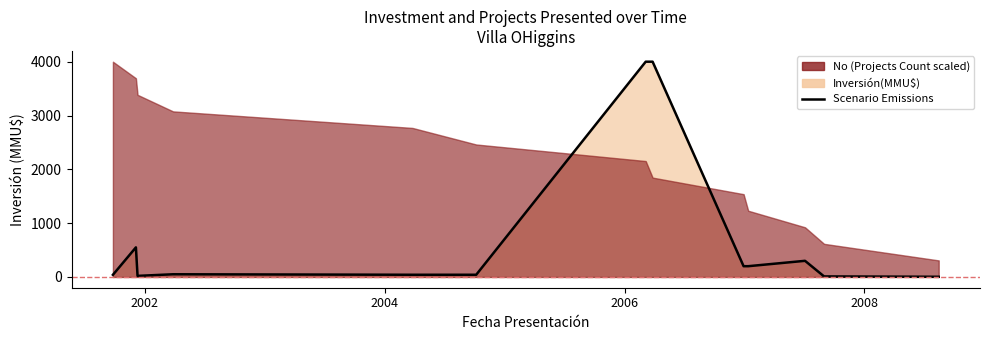

How many categories are shown in the chart?

13